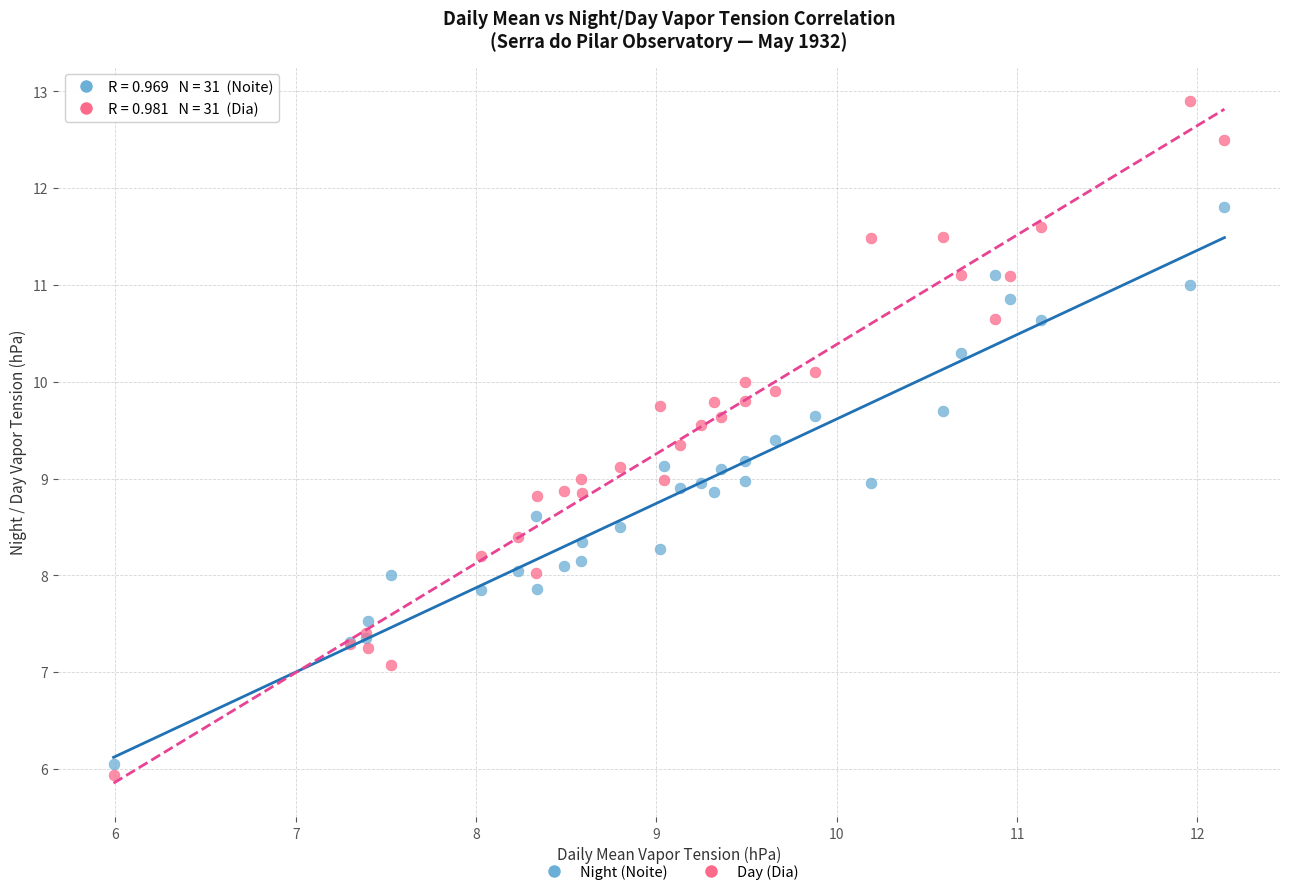

Which series has the widest spread of Y values?

Day (Dia)